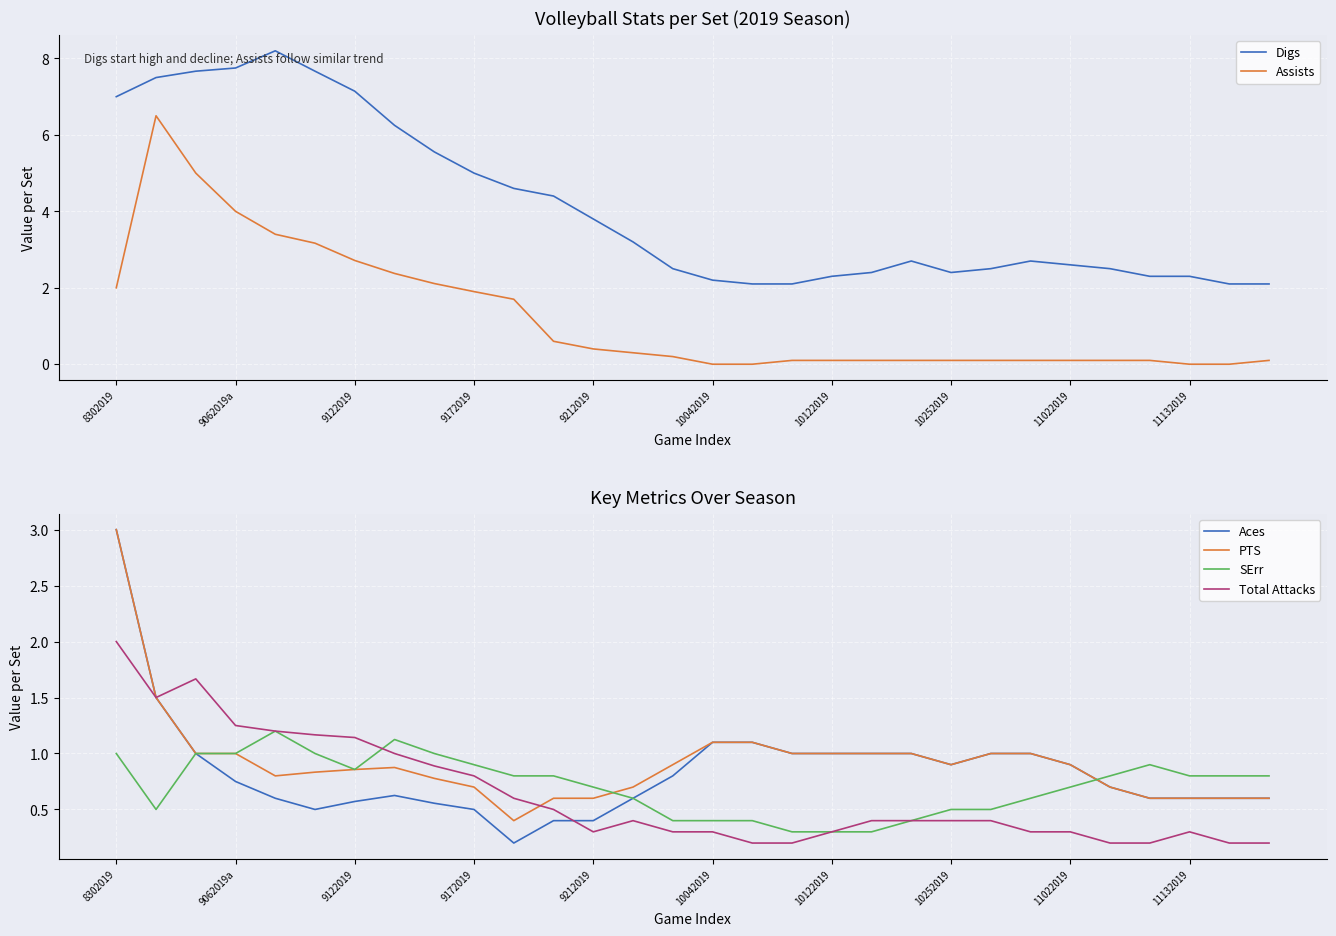

What is the lowest value of the Digs series?

2.1